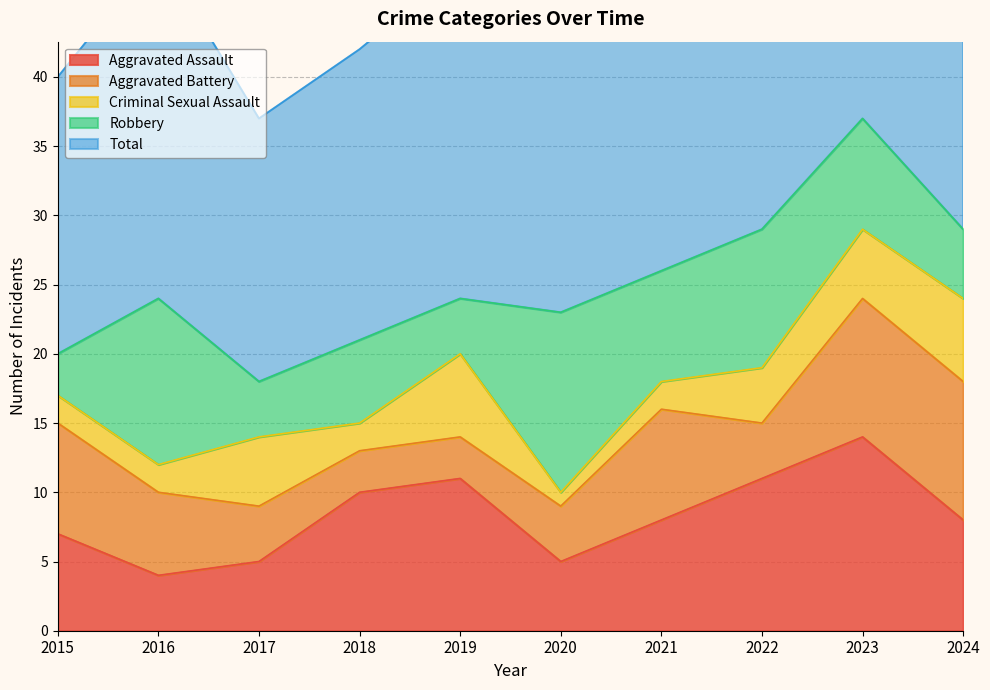

At which category is the sum across all series the highest?

2023